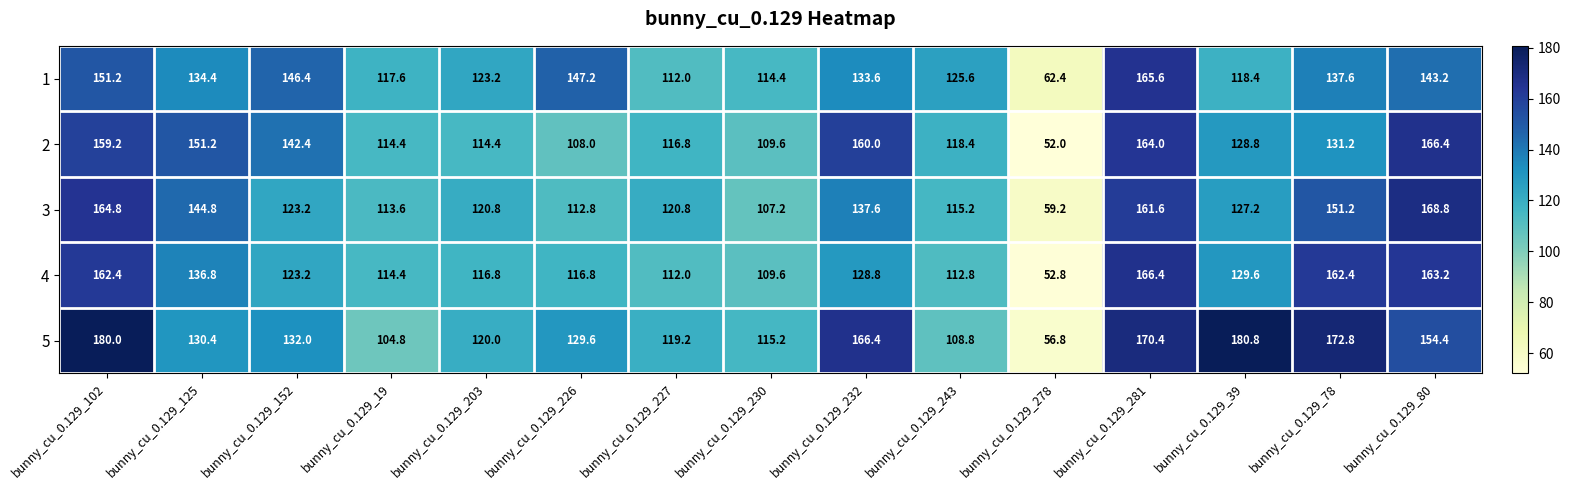

Which series has the largest total across all categories?

5